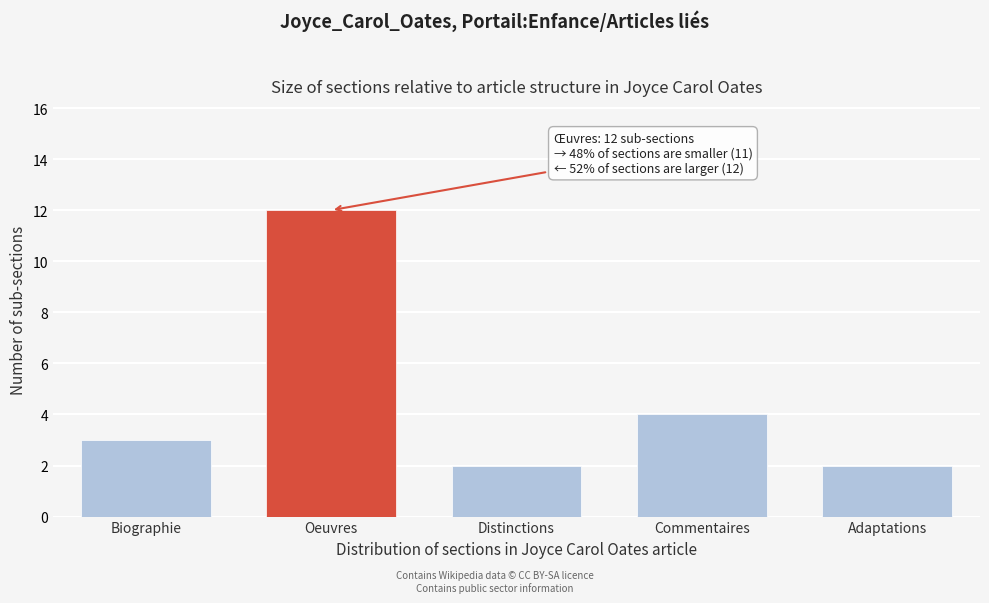

Reading left to right, transcribe all the data shown in this chart.

Biographie=3	Oeuvres=12	Distinctions=2	Commentaires=4	Adaptations=2